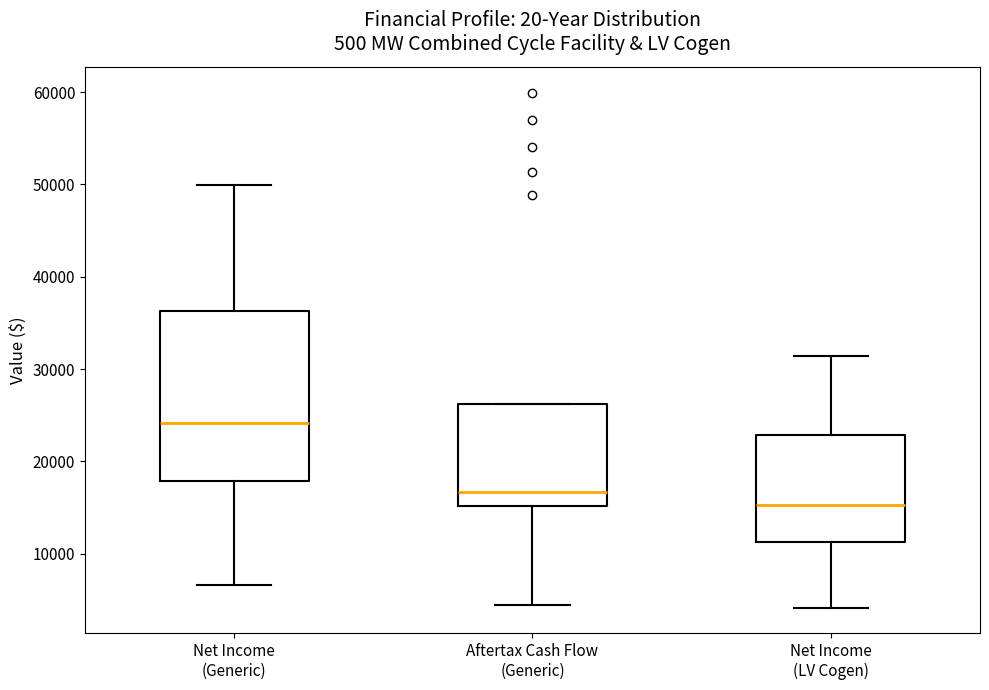

Reading left to right, transcribe this box plot: for each box, give where its median line is, the range the box spans, and where its two whiskers end, as read against the y-axis. The values are not printed on the chart, so give them approximately, as read against the axis.

Net Income (Generic): median 24000, box 18000 to 36000, whiskers 7000 to 50000
Aftertax Cash Flow (Generic): median 17000, box 15000 to 26000, whiskers 4000 to 26000
Net Income (LV Cogen): median 15000, box 11000 to 23000, whiskers 4000 to 31000